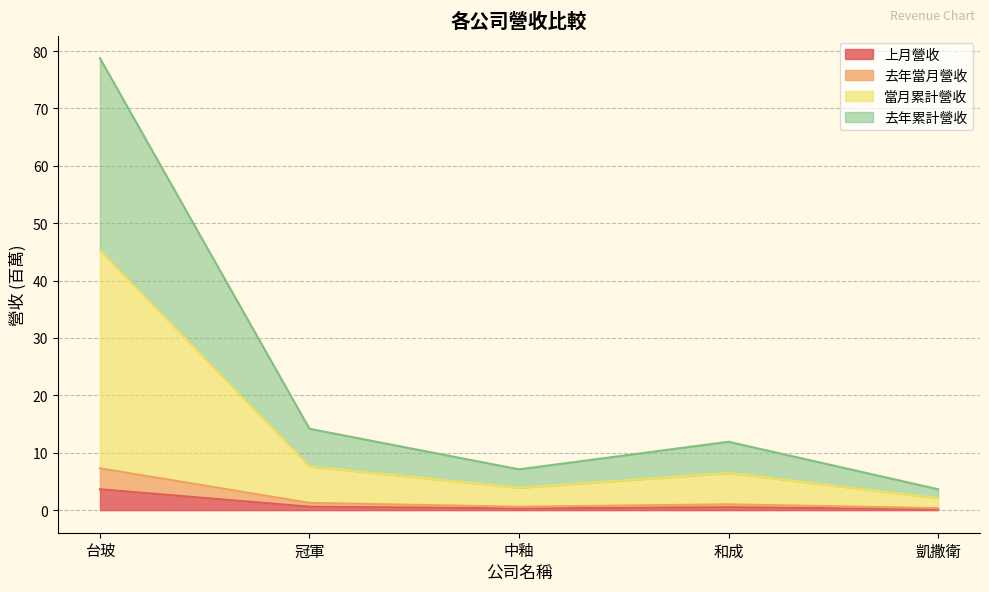

Reading left to right, extract all data points from this chart.

上月營收: 台玻=3.6	冠軍=0.6	中釉=0.3	和成=0.5	凱撒衛=0.2
去年當月營收: 台玻=7.3	冠軍=1.3	中釉=0.6	和成=1.0	凱撒衛=0.3
當月累計營收: 台玻=45.3	冠軍=7.6	中釉=3.9	和成=6.5	凱撒衛=2.1
去年累計營收: 台玻=78.8	冠軍=14.2	中釉=7.1	和成=11.9	凱撒衛=3.6